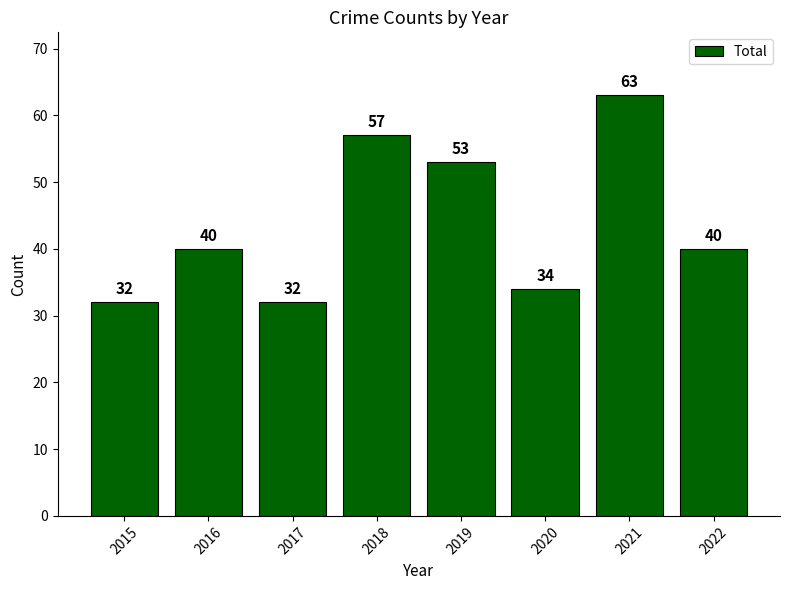

What is the change in value from 2017 to 2018?

+25